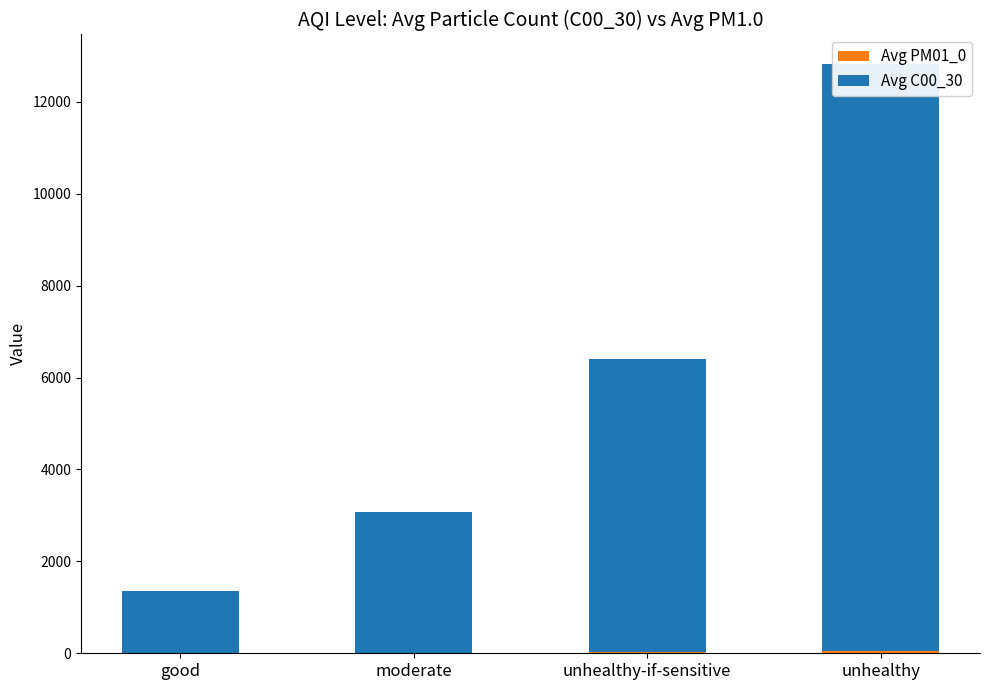

Which series has the largest total across all categories?

Avg C00_30